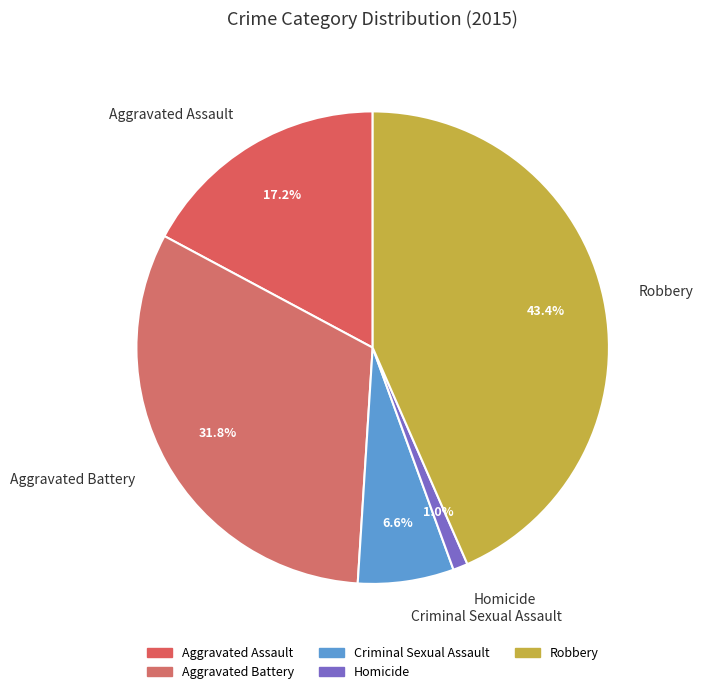

Is it true that Robbery is 43% of the pie?

True